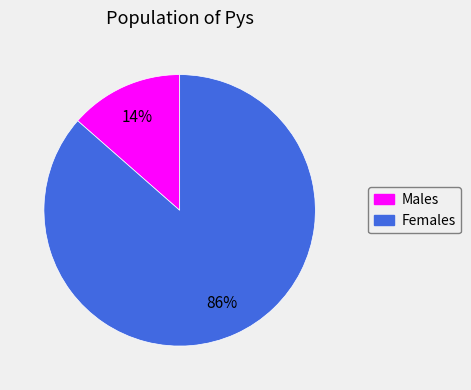

Combined, do Males and Females account for over 50%?

Yes